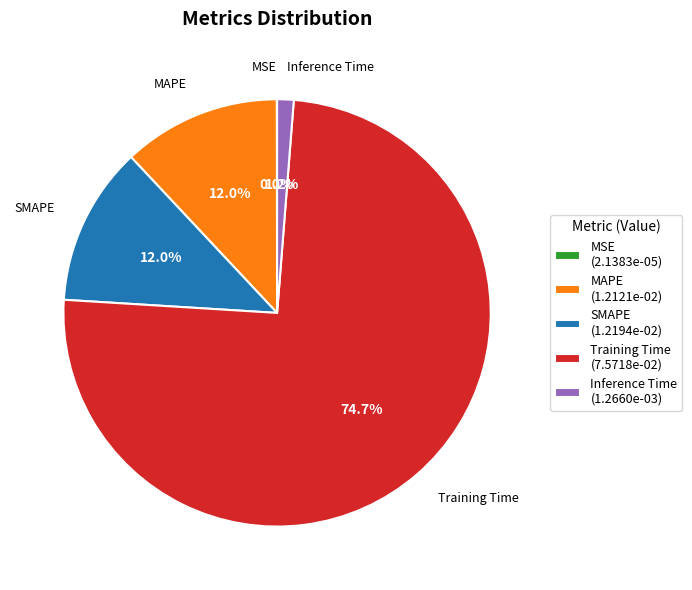

Combined, do Training Time (7.5718e-02) and MAPE (1.2121e-02) account for over 50%?

Yes